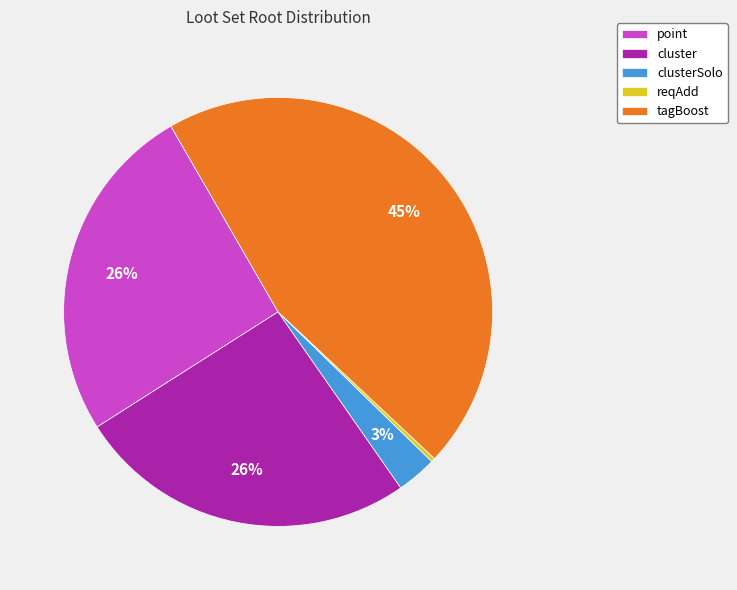

Does reqAdd account for over 50% of the chart?

No